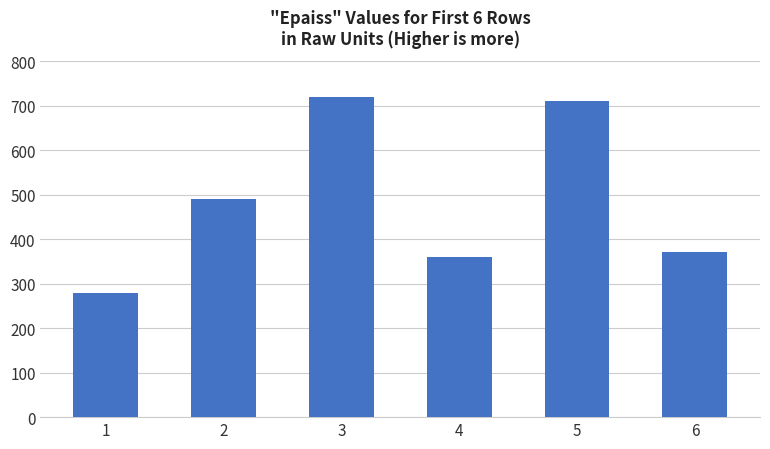

List the labels in order of value, smallest first.

1, 4, 6, 2, 5, 3